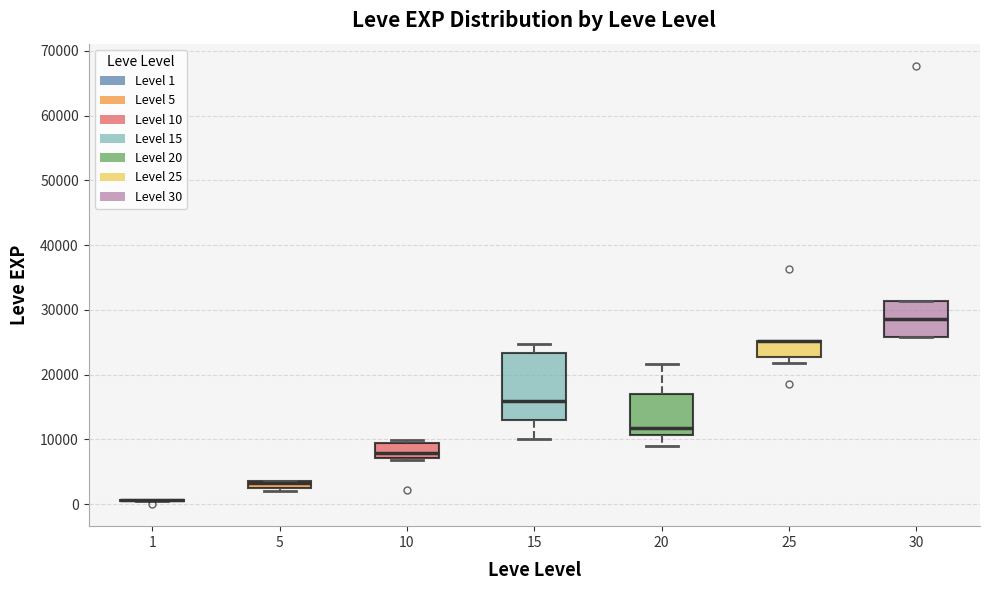

Comparing the boxes themselves (not the whiskers), which one is the tallest?

15